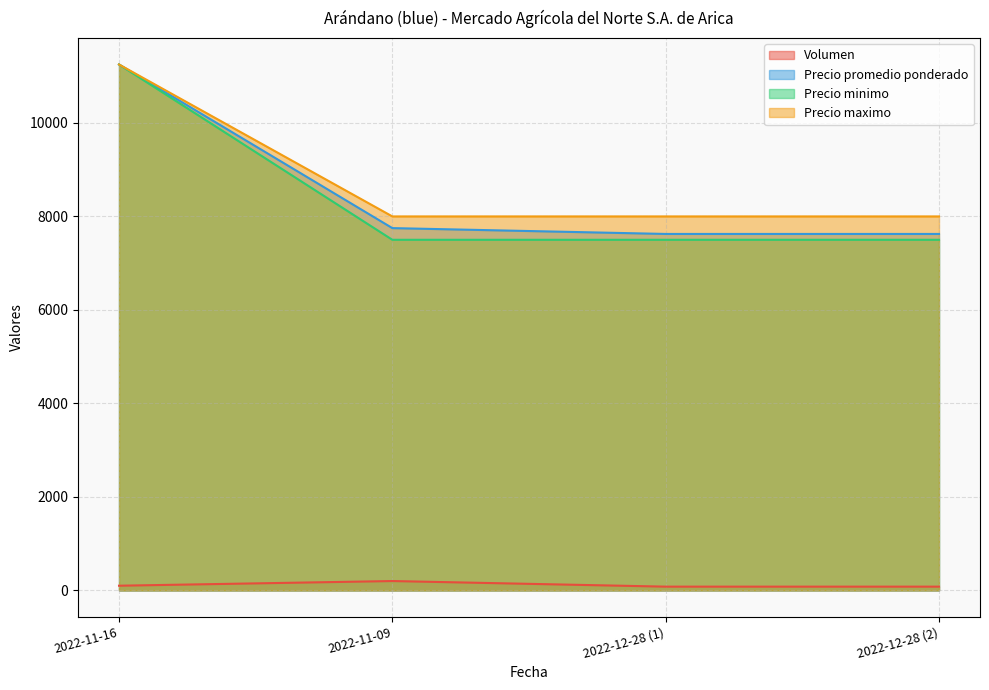

What is the spread (max minus min) of values at 2022-12-28 (2)?

7920